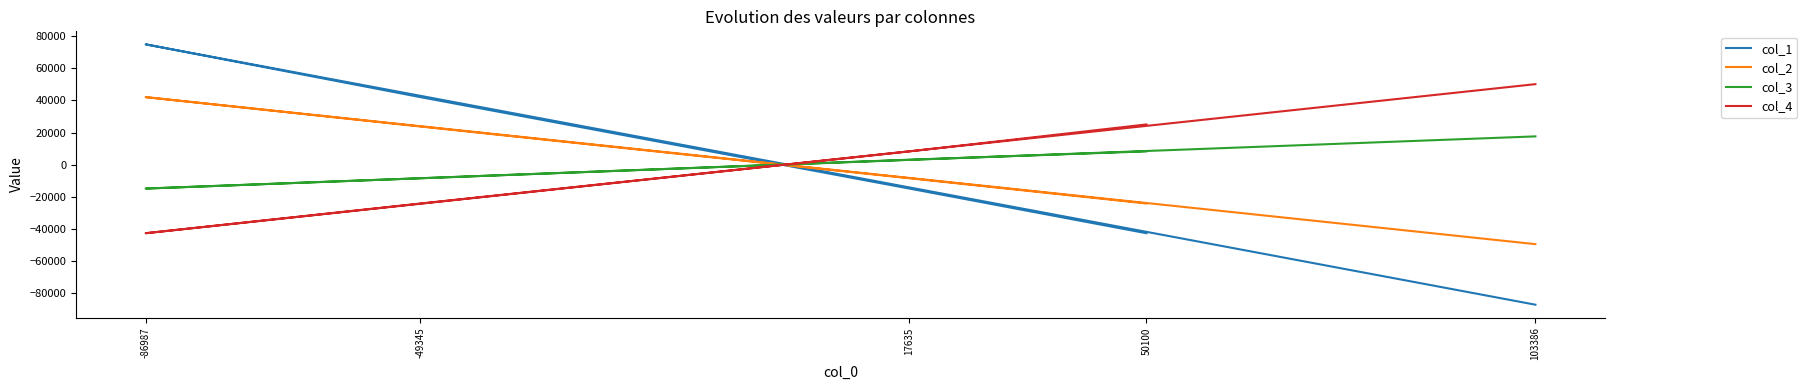

True or false: col_3 has more than 1 points higher than both neighbors.

False